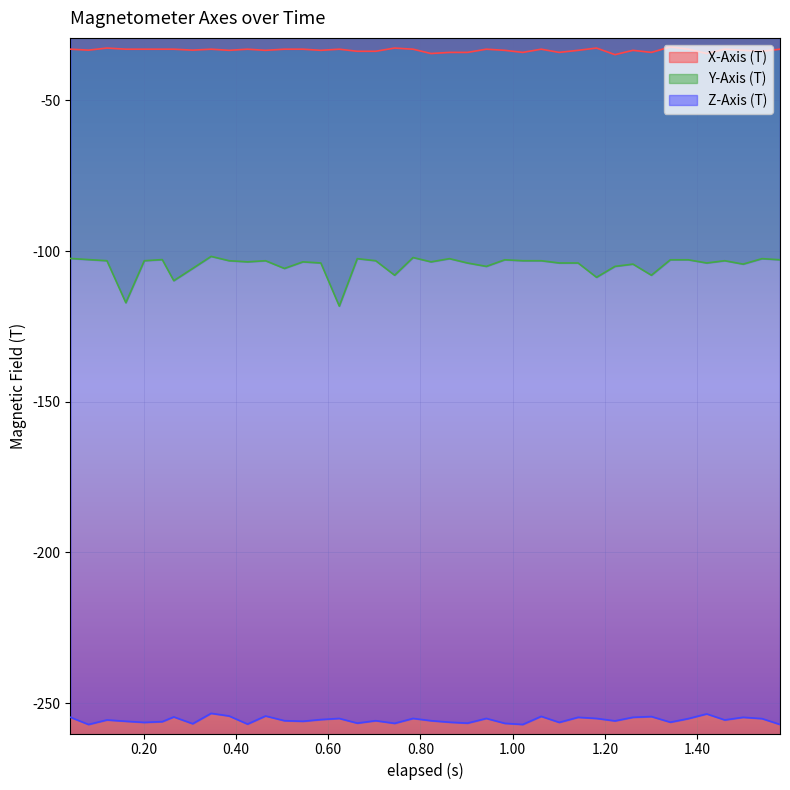

Rank the series by their maximum value, from highest to lowest.

X-Axis (T), Y-Axis (T), Z-Axis (T)